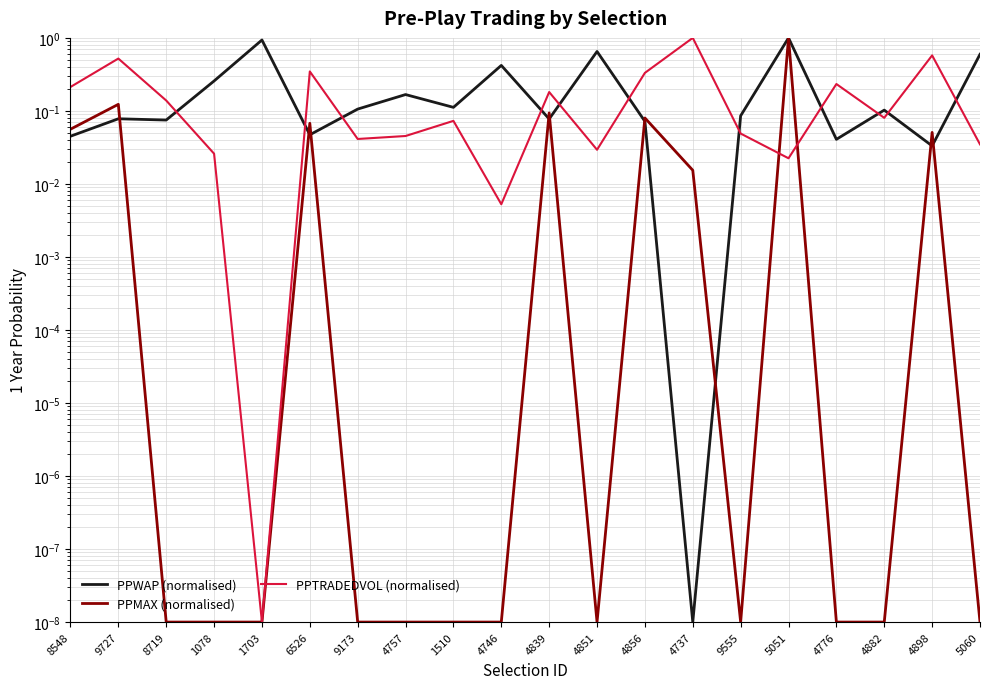

What is the difference between the maximum and minimum values in the PPTRADEDVOL (normalised) series?

1.0